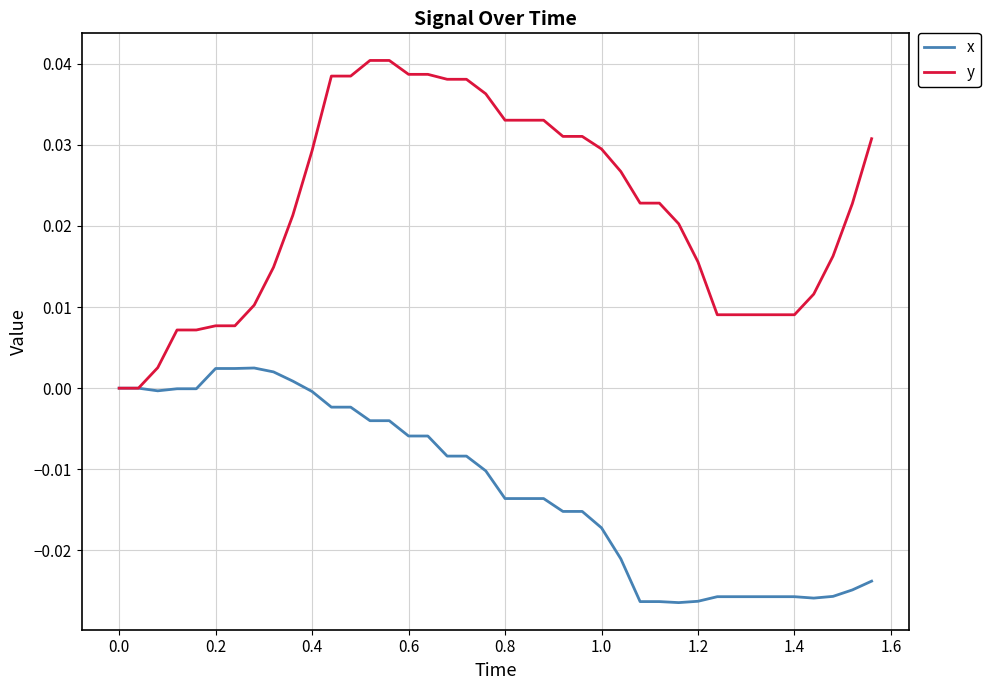

Which series has the widest spread of values?

y